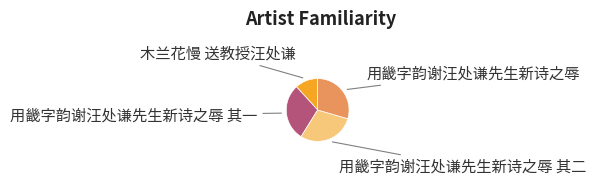

Is the sum of 用畿字韵谢汪处谦先生新诗之辱 and 用畿字韵谢汪处谦先生新诗之辱 其二 greater than half?

Yes